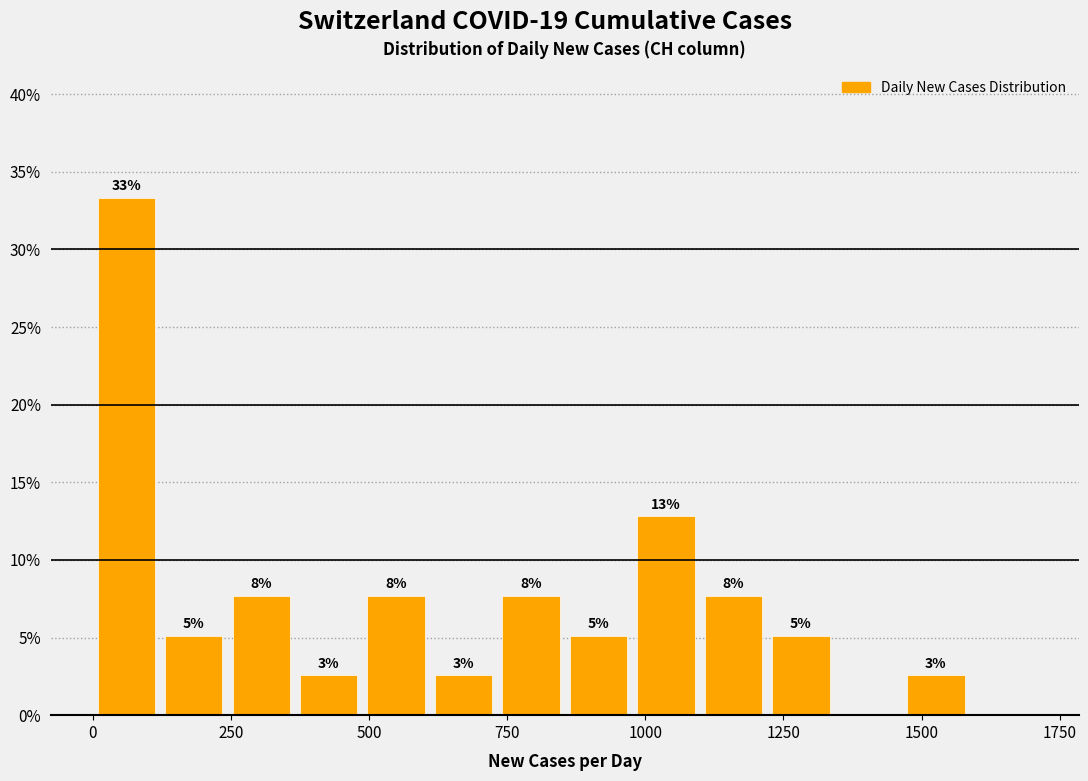

Read against the x-axis, roughly where is the centre of the tallest bar?

50